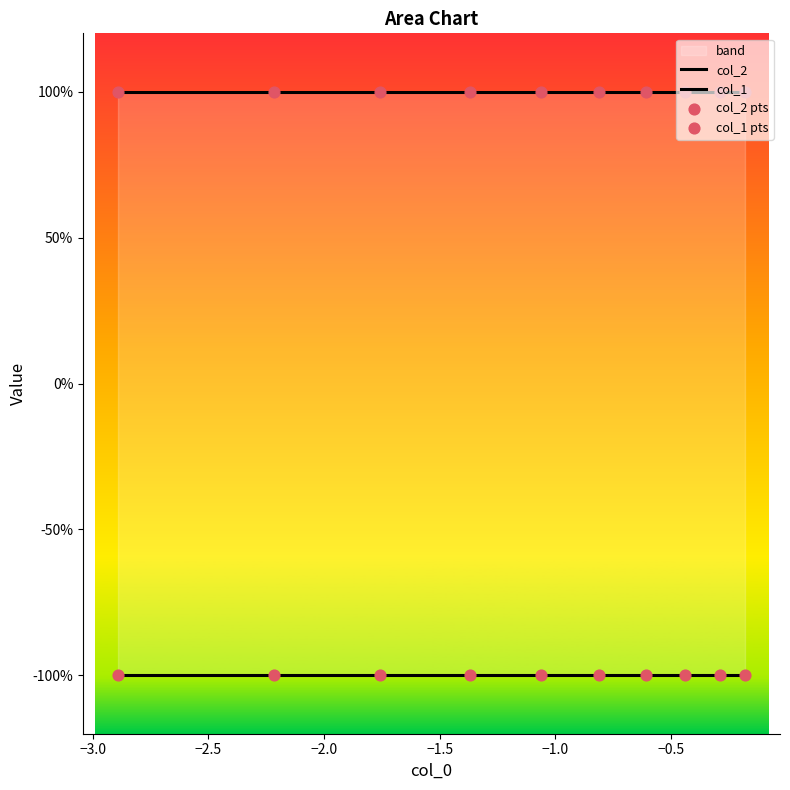

Which series has the widest spread of Y values?

col_2